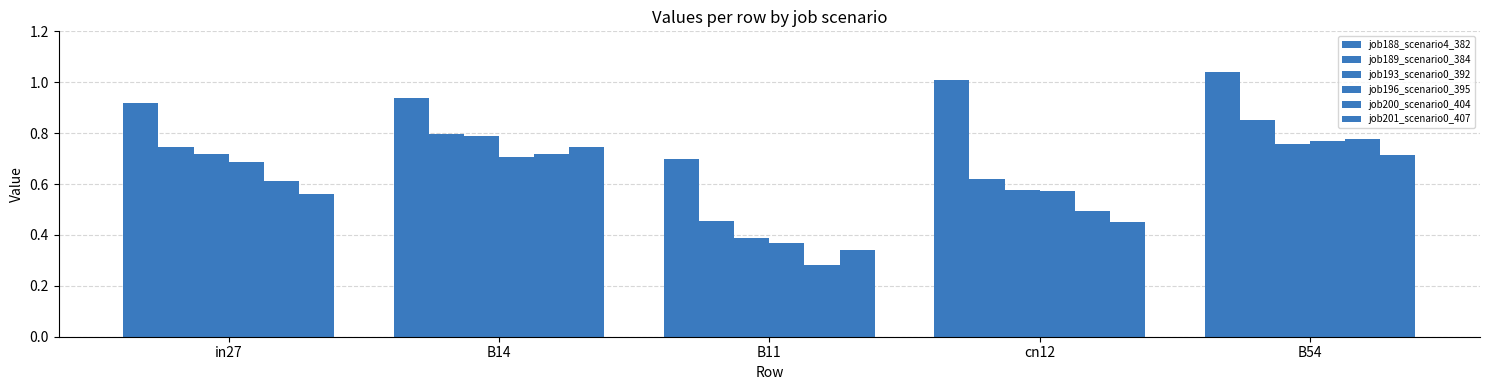

At which label does job200_scenario0_404 reach its minimum?

B11